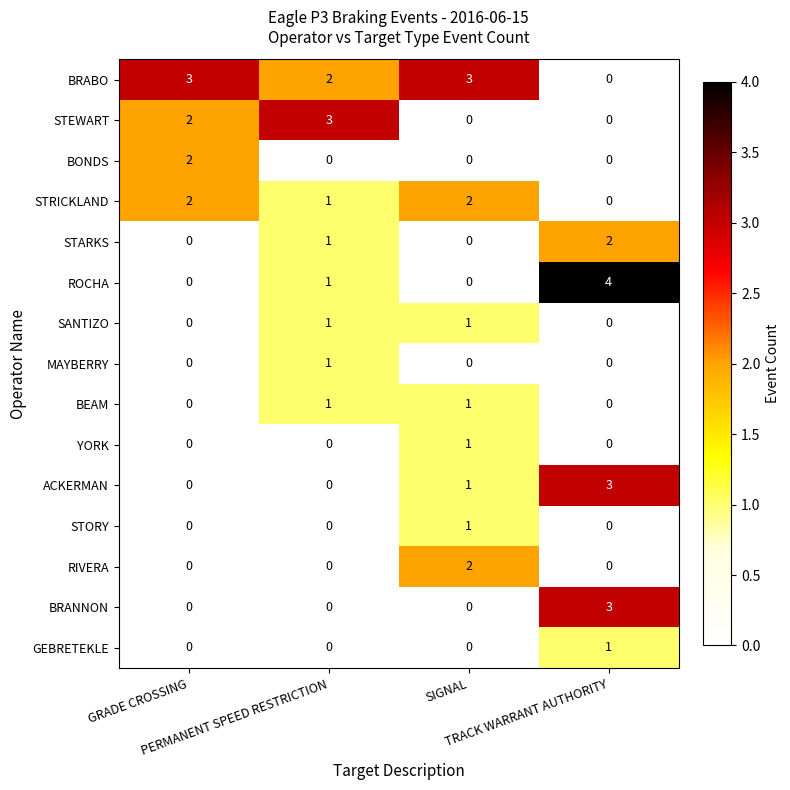

Which series has the largest total across all categories?

BRABO